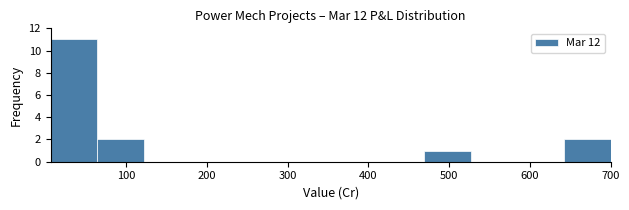

What is the height of the bar covering 470 to 530 on the x-axis? Neither the bar edges nor the heights are printed on the chart, so give them approximately, as read against the axes.

1